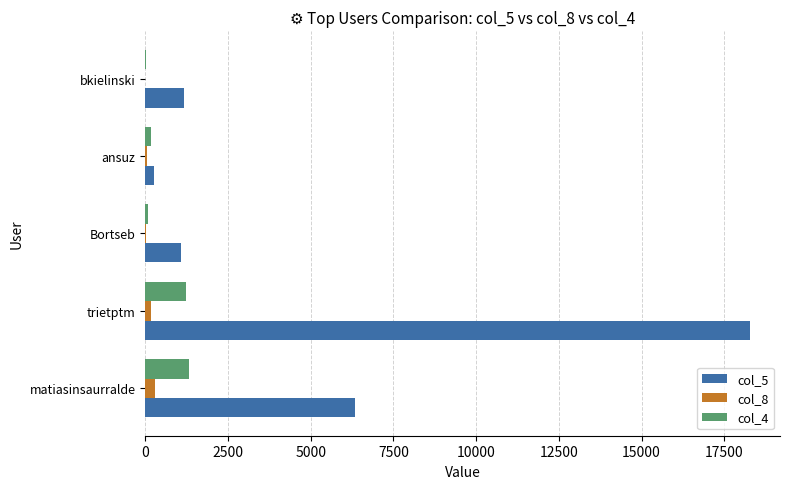

Which series has the largest total across all categories?

col_5